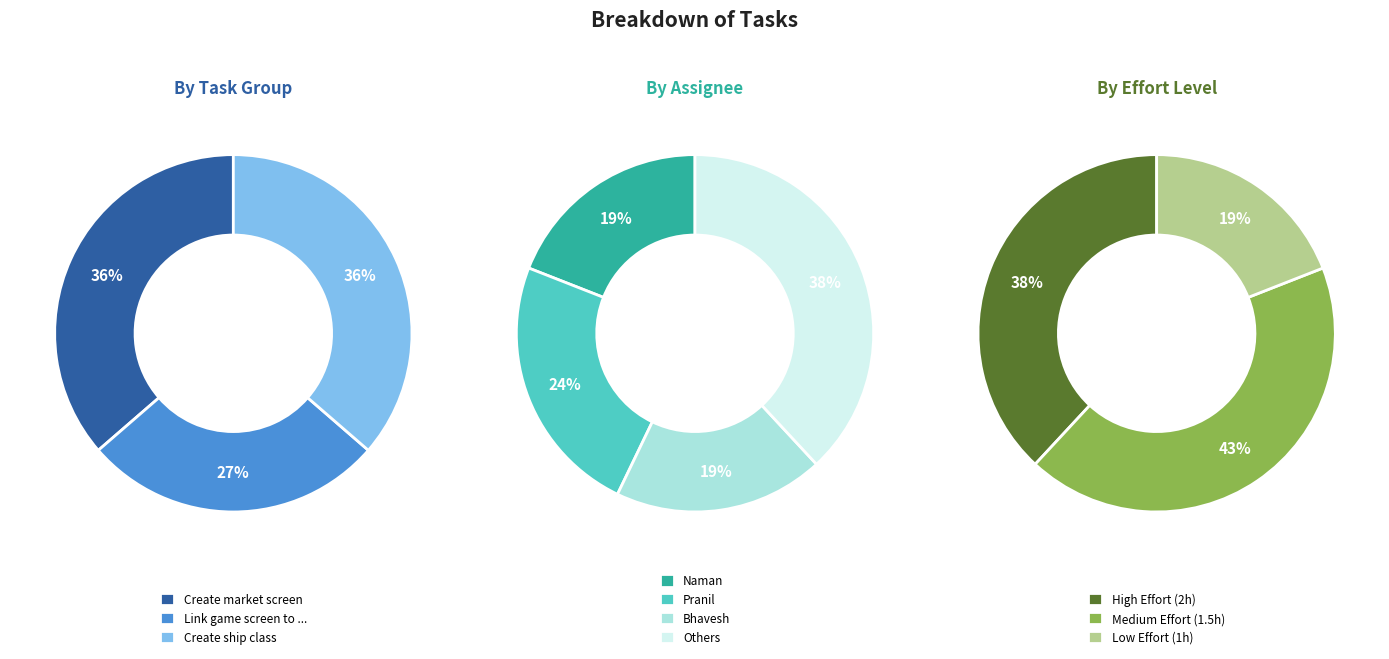

The Code review/javadoc slice represents 18% of the pie. True or false?

False